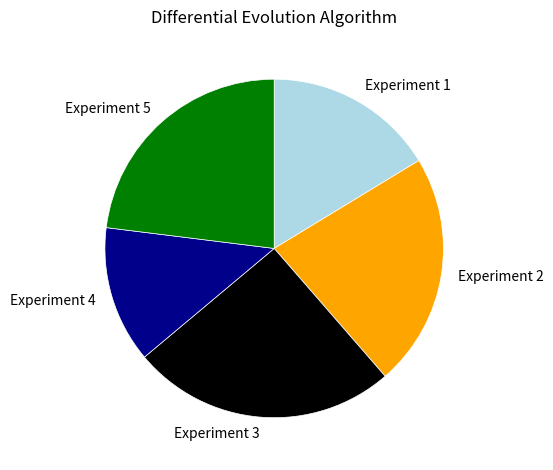

Is there a majority slice in this chart?

No